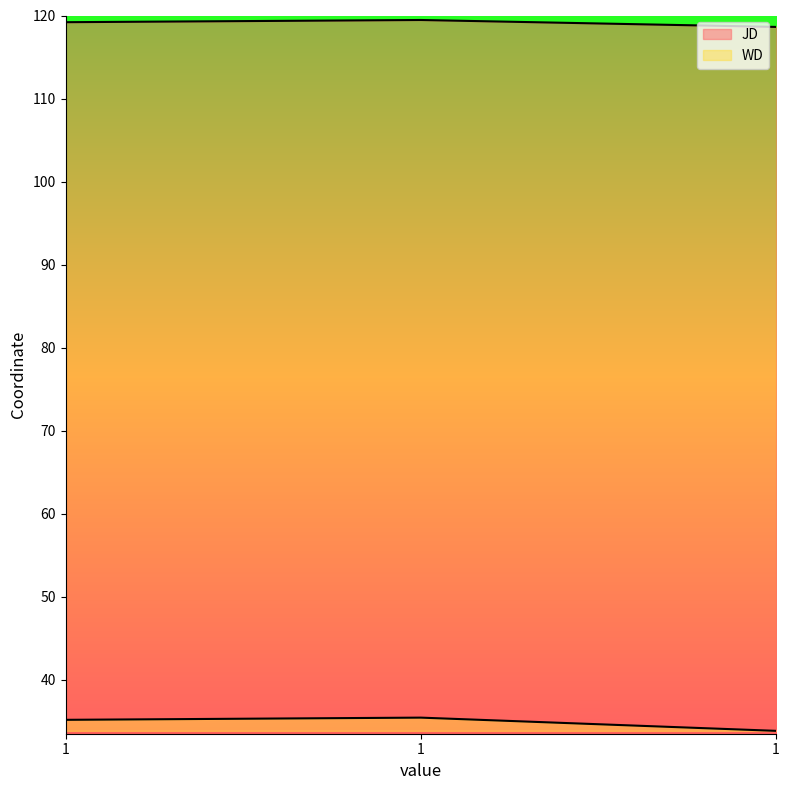

What is the sum of the JD values at 1 and 1?

237.8